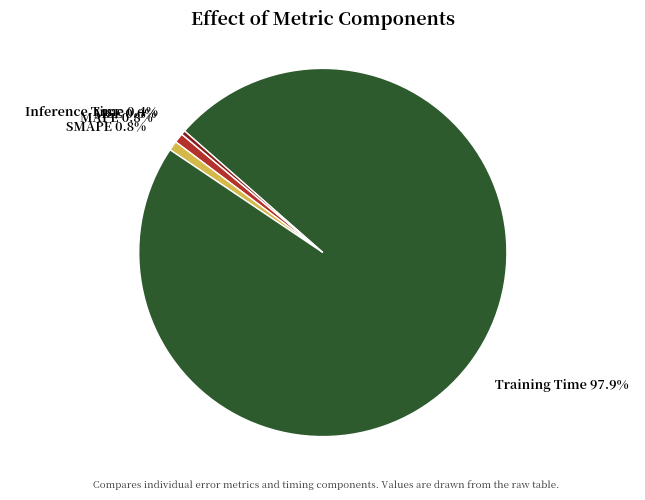

Does any single category account for the majority?

Yes